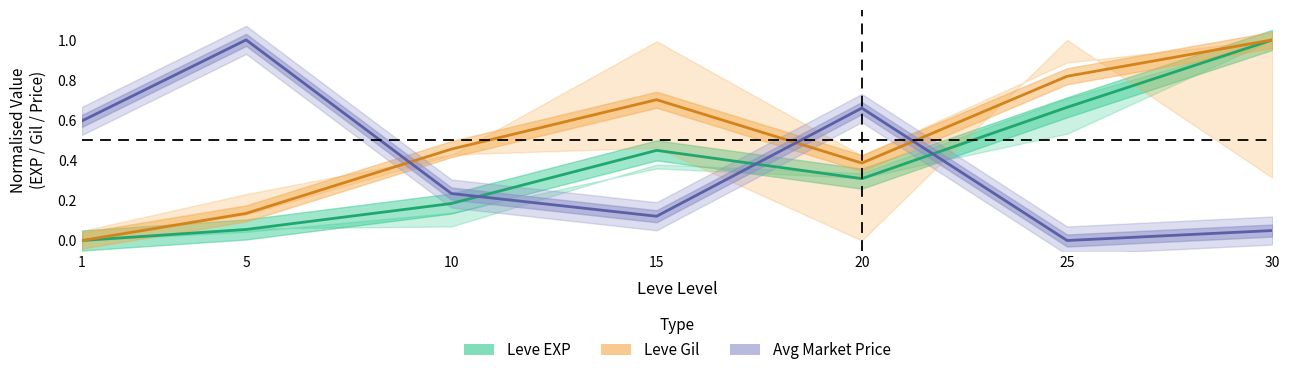

How many categories are shown in the chart?

7